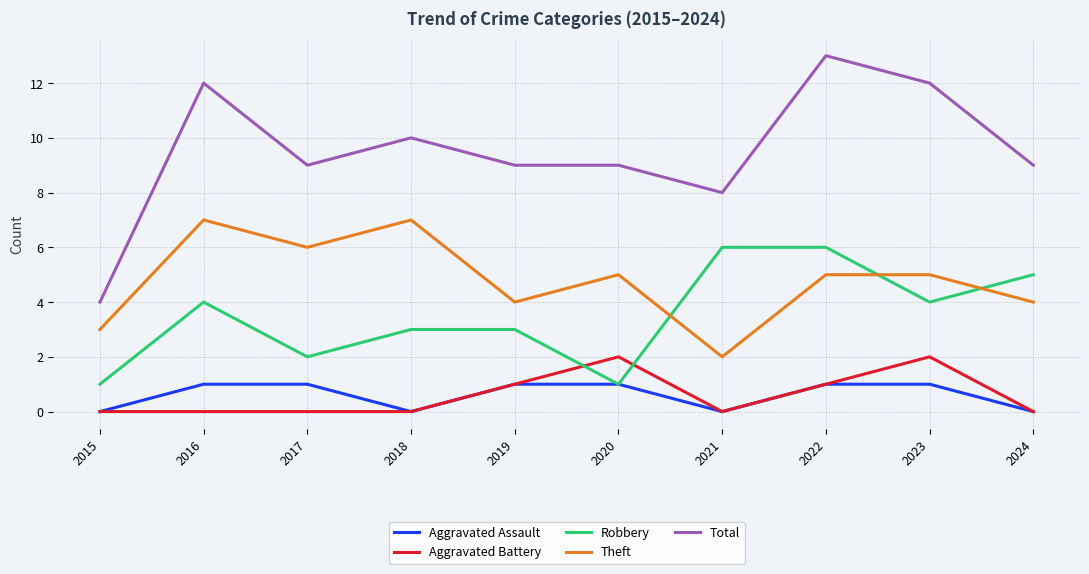

Does the chart display data point markers on the line(s)?

No